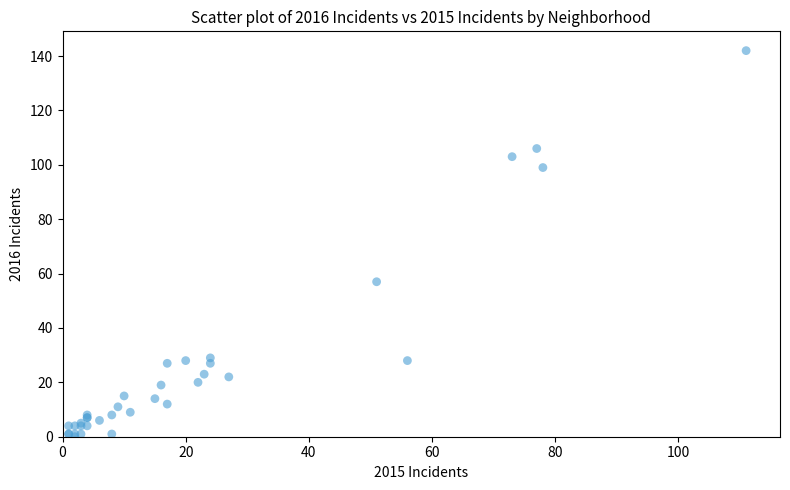

What Y value in the scatter plot is closest to 71?

57